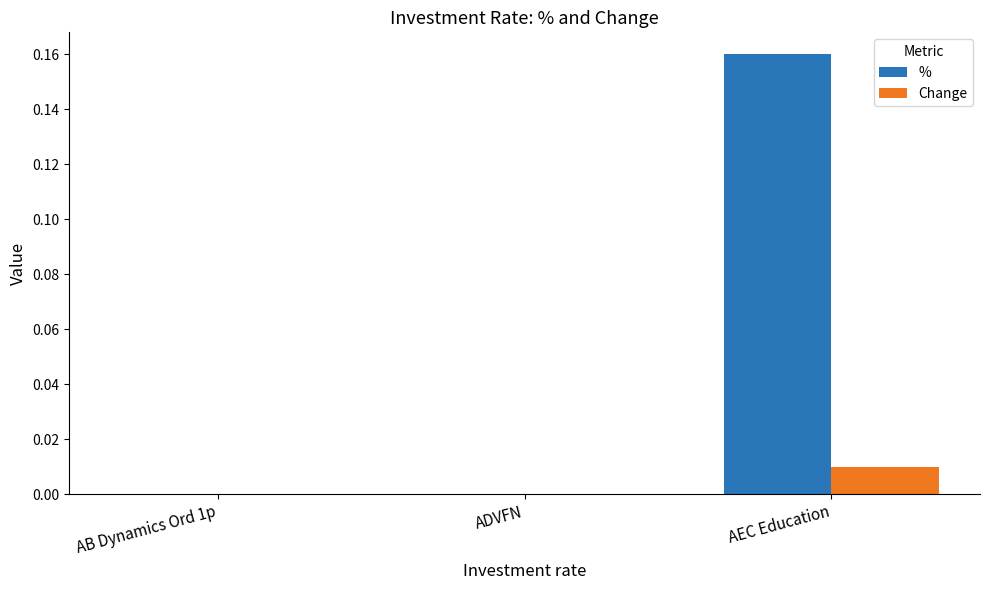

At which label does % reach its peak?

AEC Education